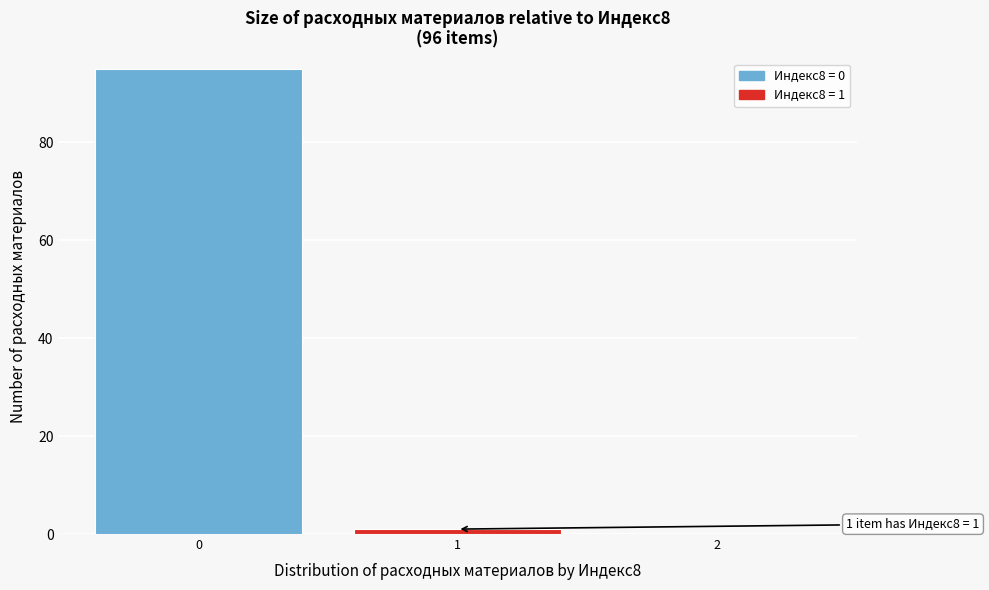

Reading right to left, what are all the values shown in this chart?

2=0	1=1	0=95